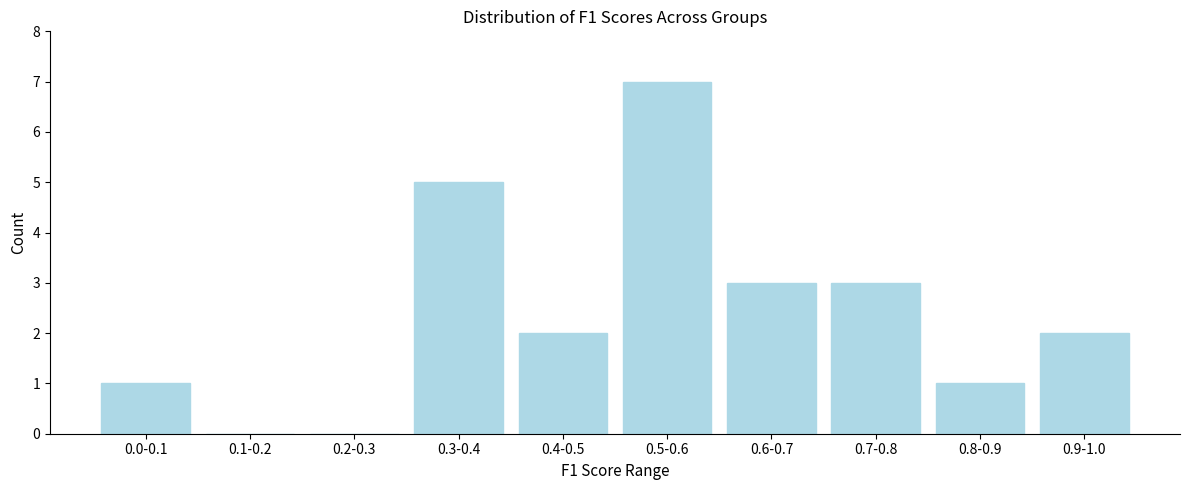

Reading left to right, what are all the values shown in this chart?

0.0-0.1=1	0.1-0.2=0	0.2-0.3=0	0.3-0.4=5	0.4-0.5=2	0.5-0.6=7	0.6-0.7=3	0.7-0.8=3	0.8-0.9=1	0.9-1.0=2